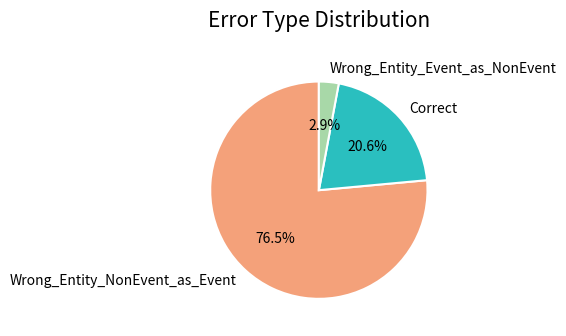

To the nearest percent, what percentage of the pie is Correct?

21%